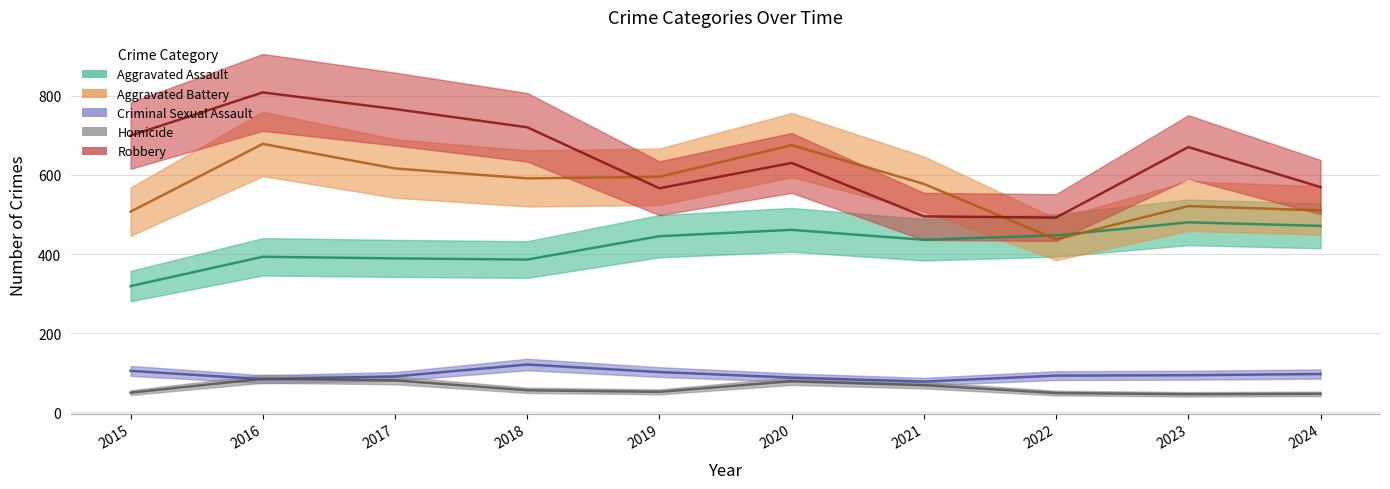

The value of Homicide at 2018 is 56. True or false?

True